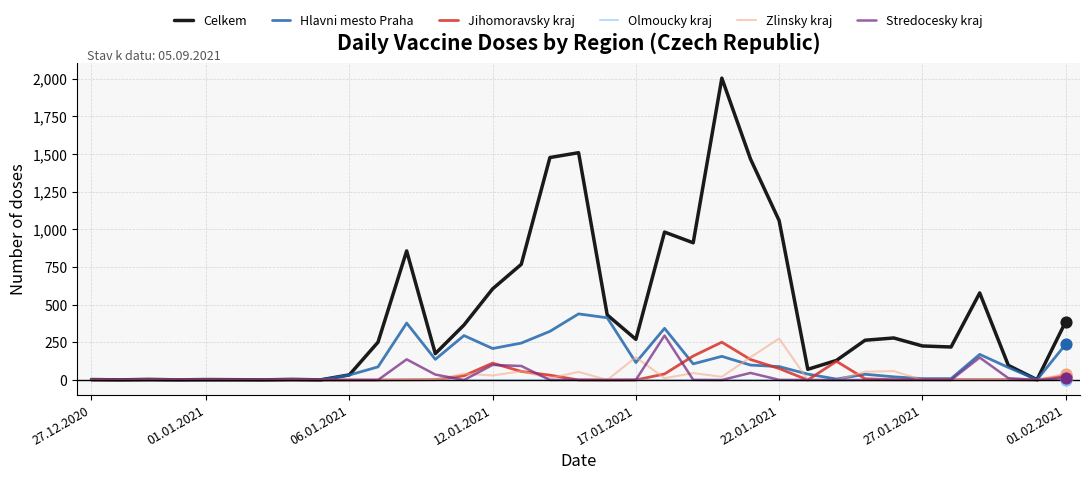

What are all the series names shown in the legend?

Celkem, Hlavni mesto Praha, Jihomoravsky kraj, Olmoucky kraj, Zlinsky kraj, Stredocesky kraj